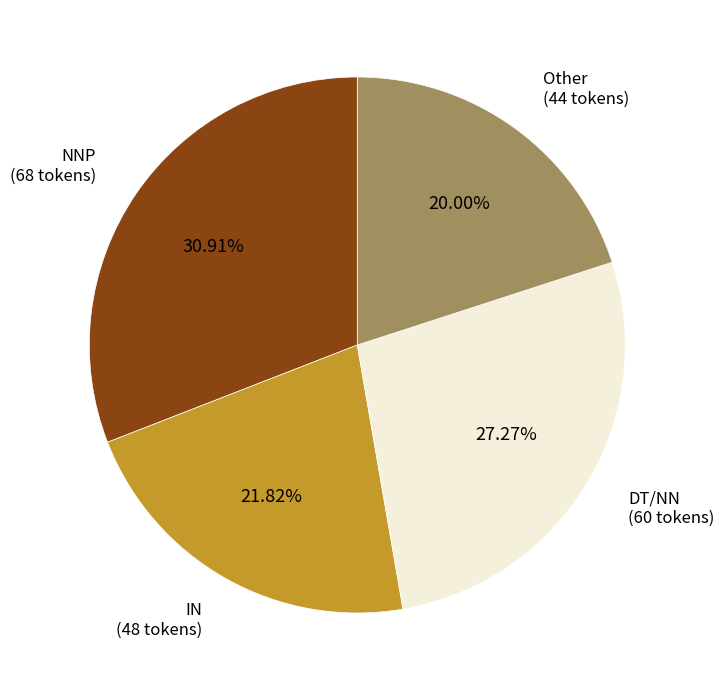

Does any single category account for the majority?

No